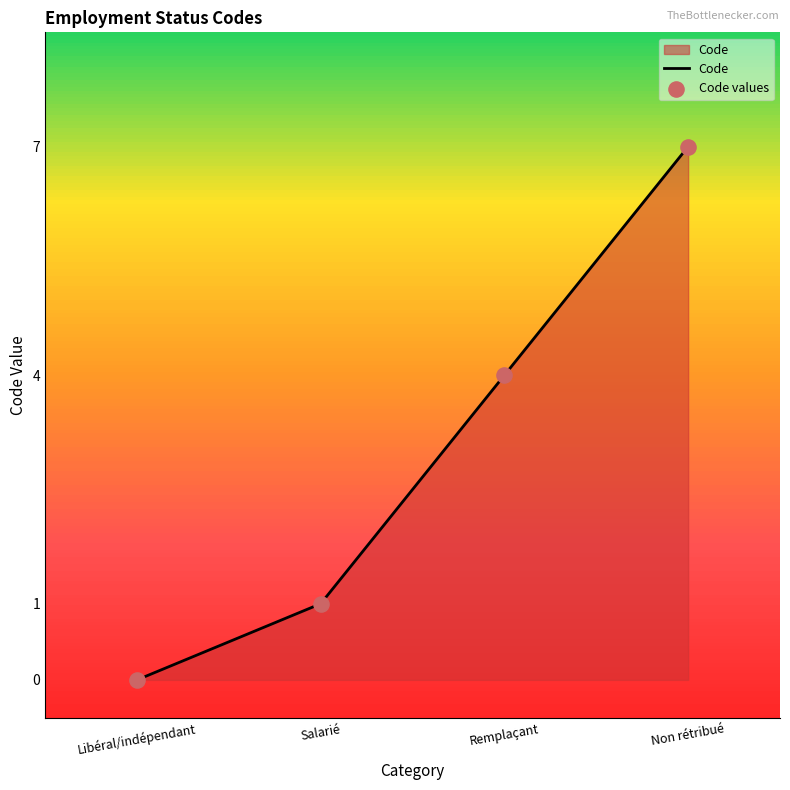

What is the change in value from Libéral/indépendant to Non rétribué?

+7